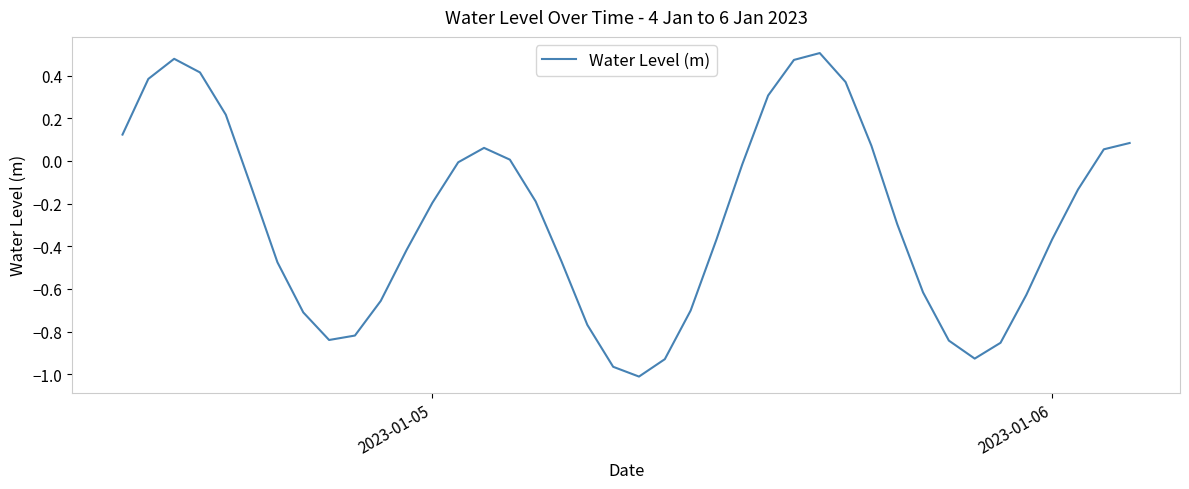

What is the difference between the maximum and minimum values?

1.5